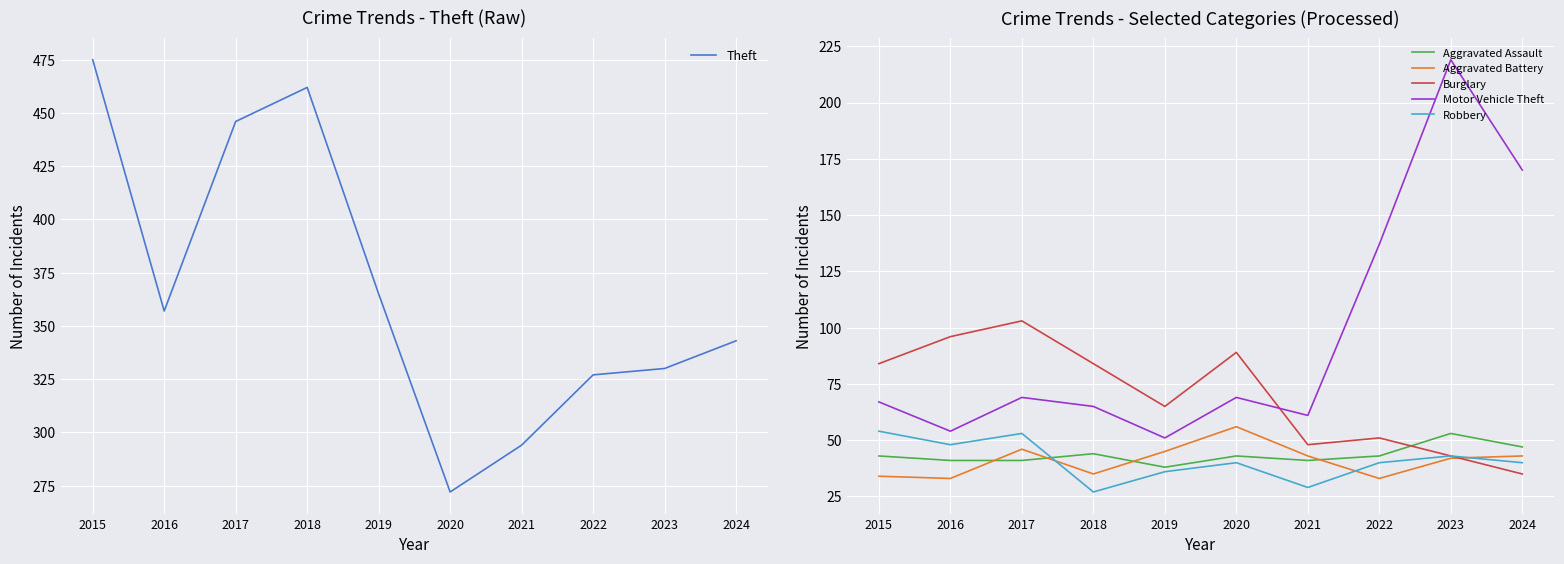

What is the greatest value displayed?

475